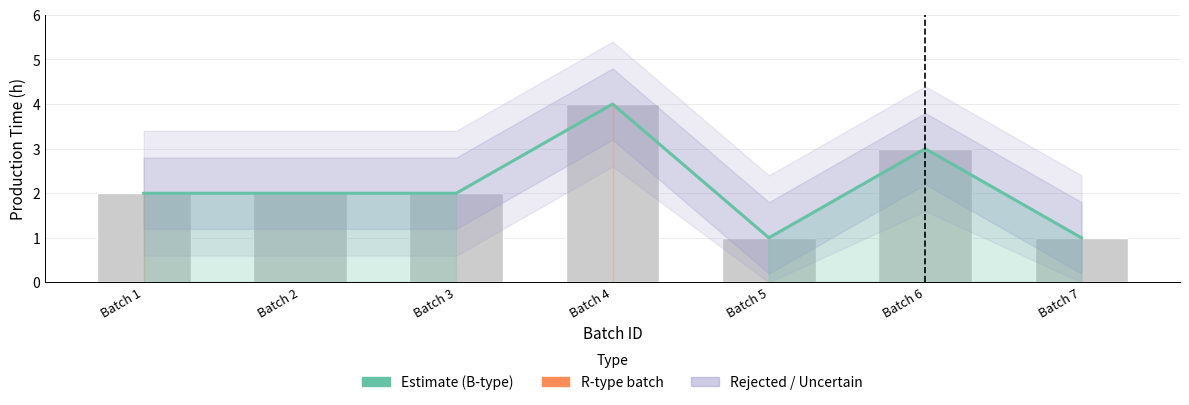

What is the value of the 5th bar from the left?

1